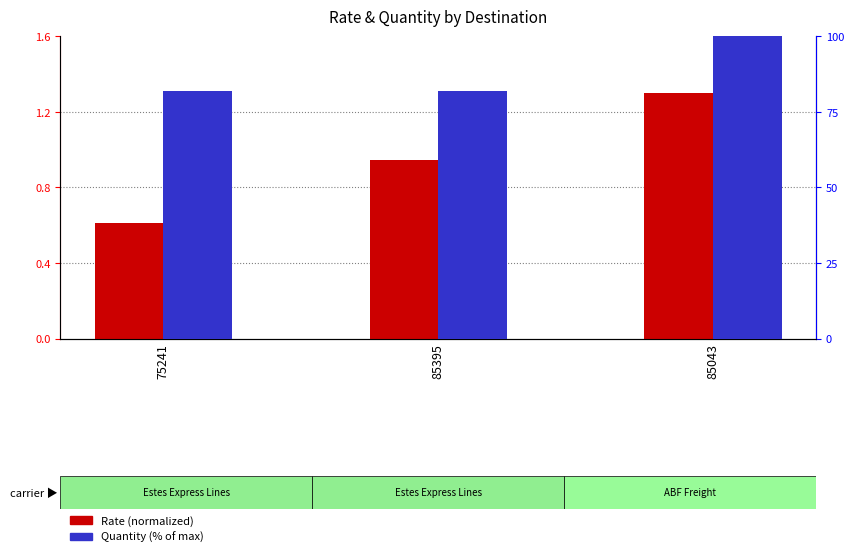

Rank the series by their average value, from highest to lowest.

Quantity (% of max), Rate (normalized)